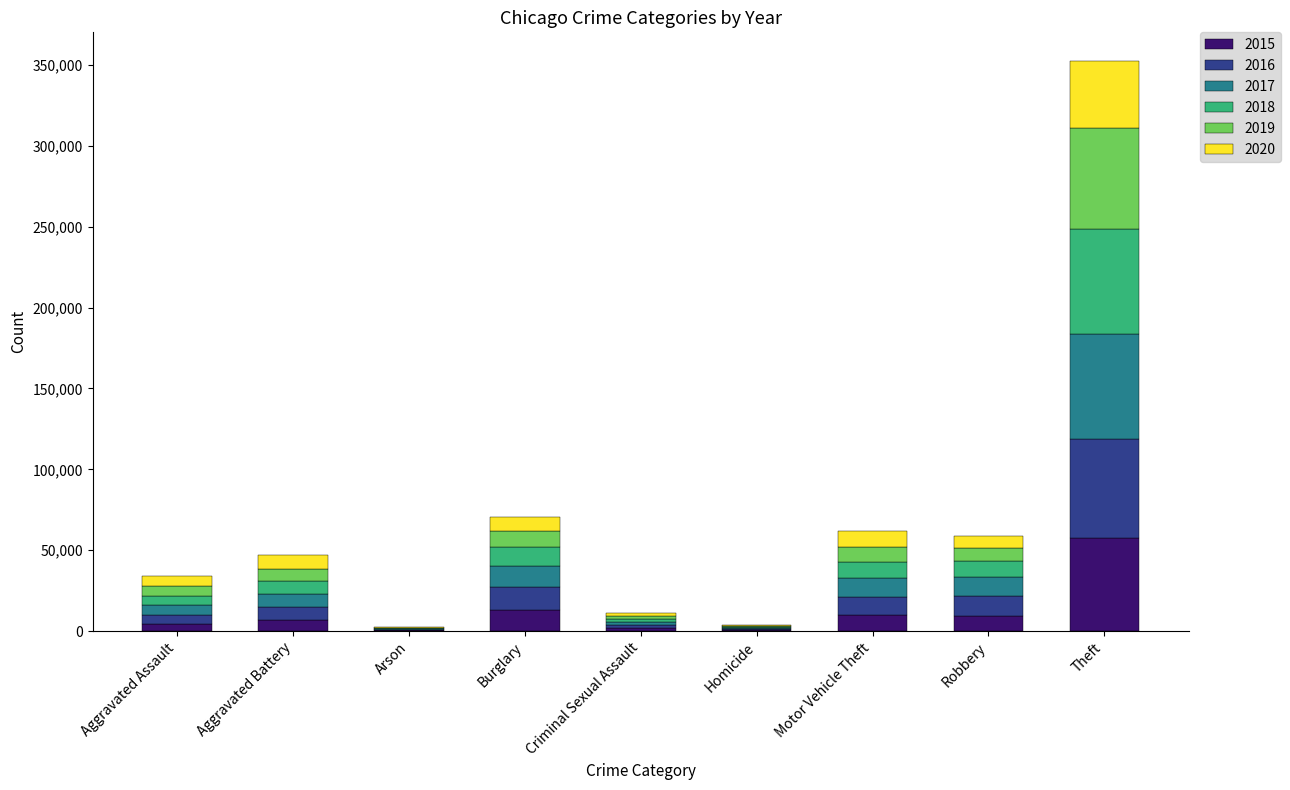

Does the chart contain stacked bars?

Yes